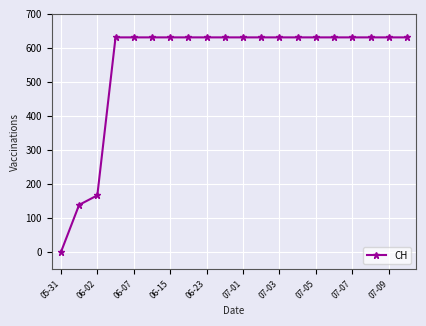

How many categories are shown in the chart?

20